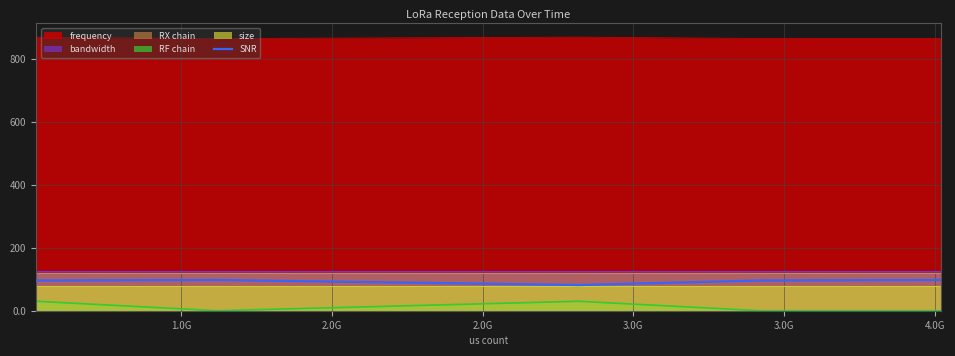

True or false: frequency and SNR cross at least once.

False